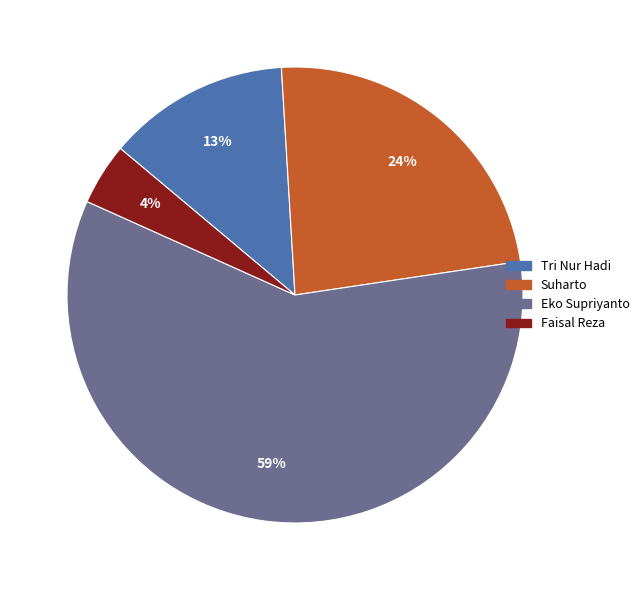

Between Eko Supriyanto and Suharto, which is larger?

Eko Supriyanto